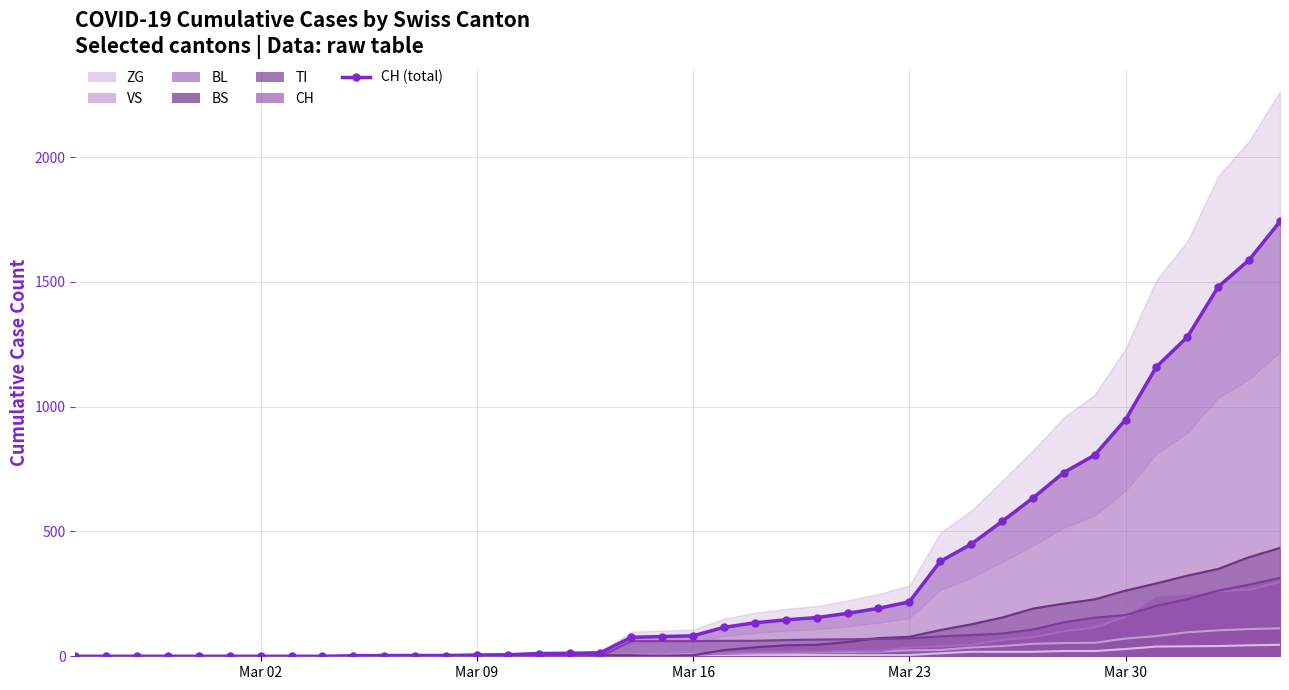

The chart shows a value of 42 at 19. True or false?

False